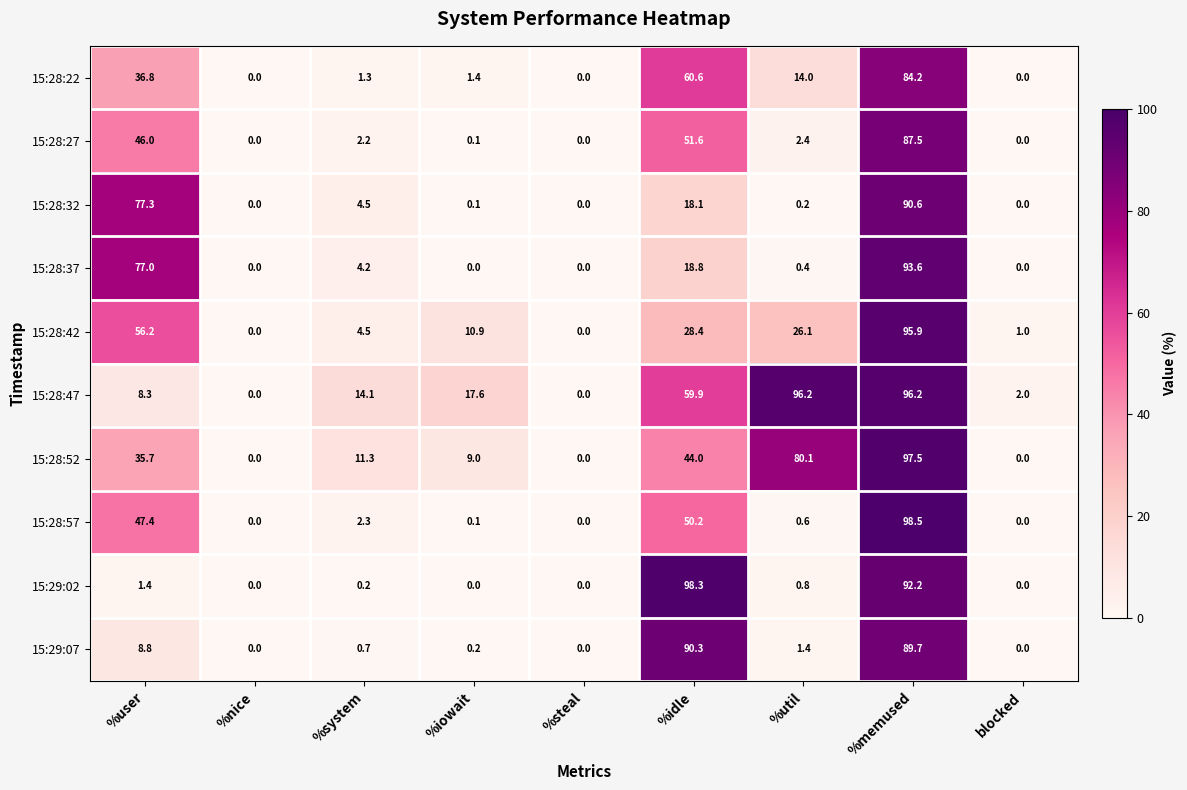

What is the difference between the highest and lowest values at %iowait?

17.6